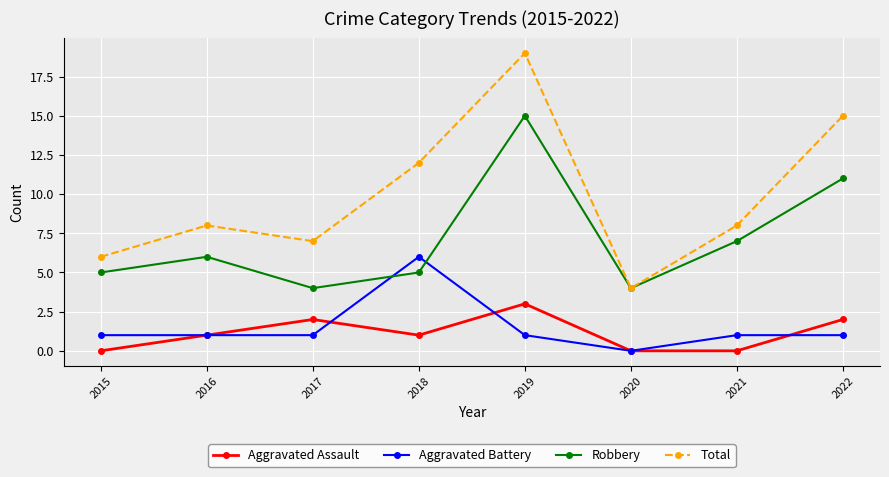

What is the spread (max minus min) of values at 2020?

4